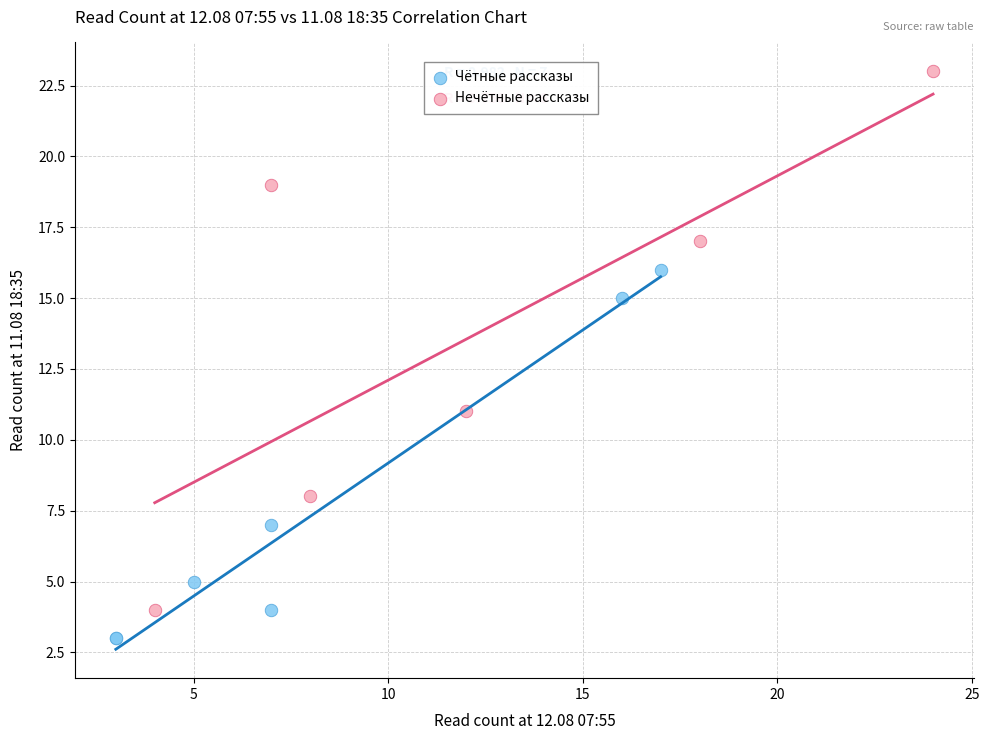

Which series contains the highest Y value?

Нечётные рассказы